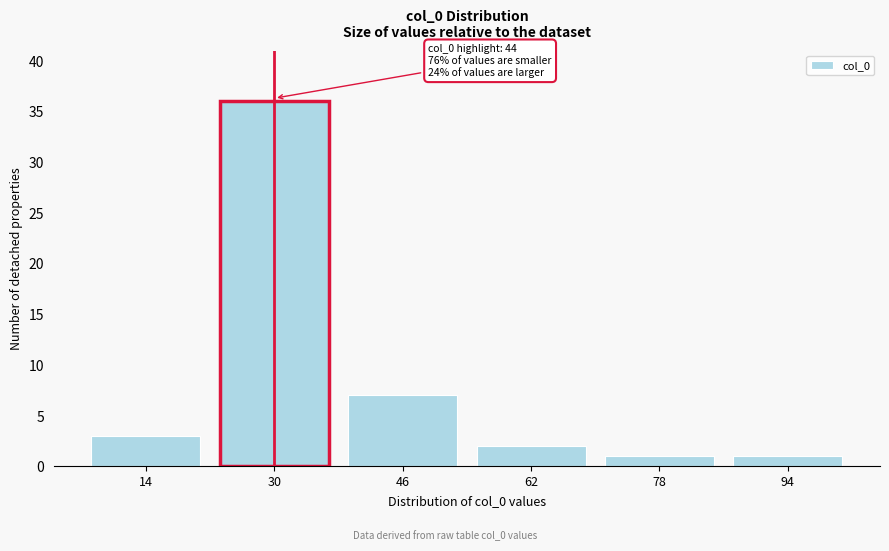

Reading left to right, list all the values displayed in this chart.

3	36	7	2	1	1